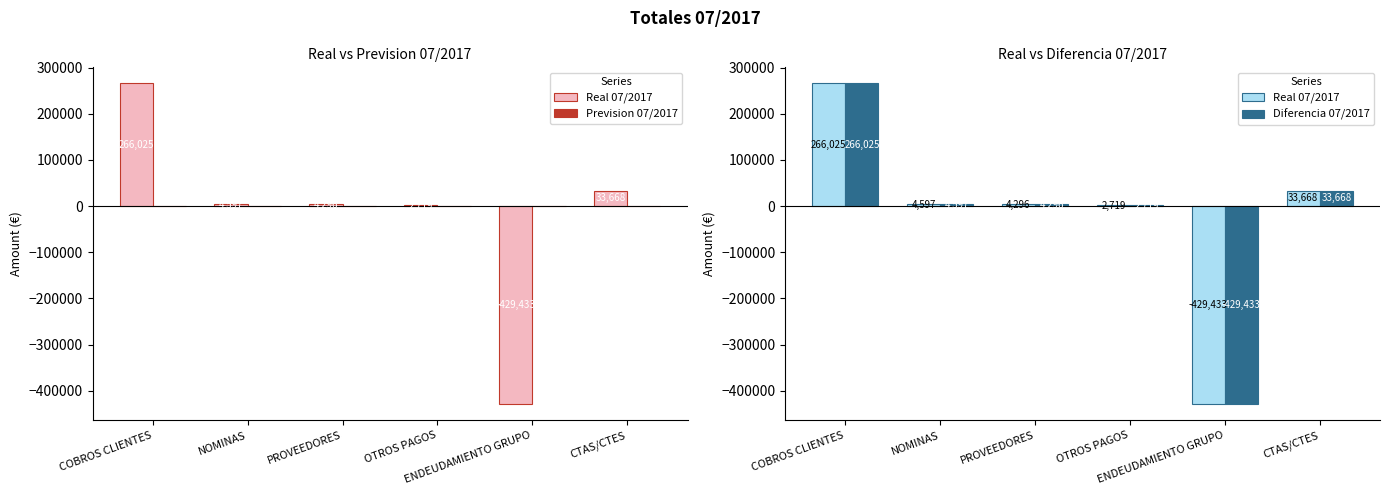

Is it true that Real 07/2017 equals 2981.1 at PROVEEDORES?

False